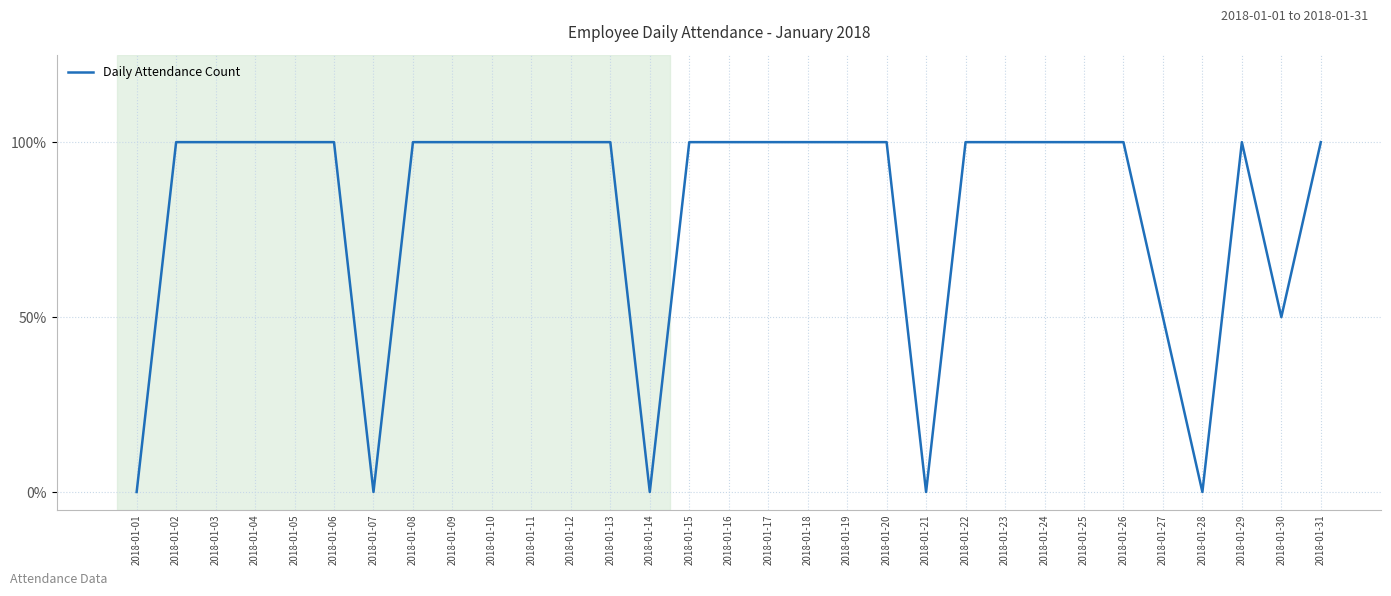

What is the sum of all values?

50